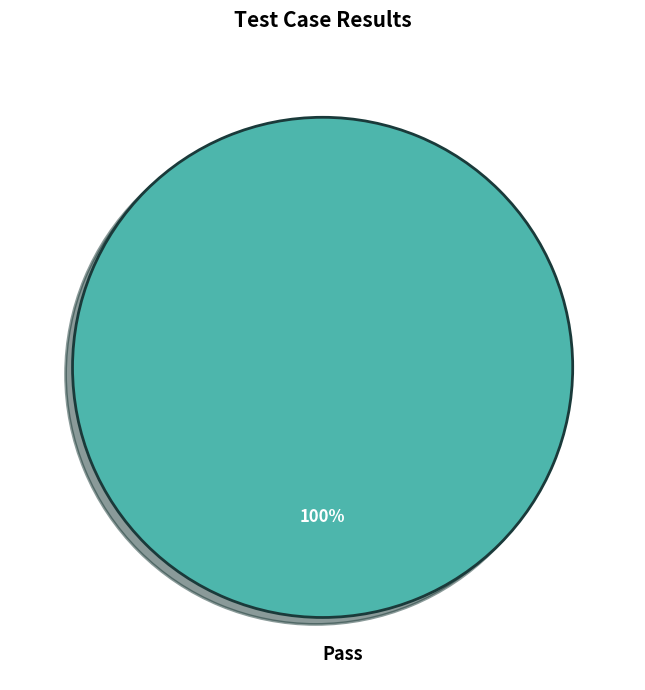

Count the number of slices in the pie.

1